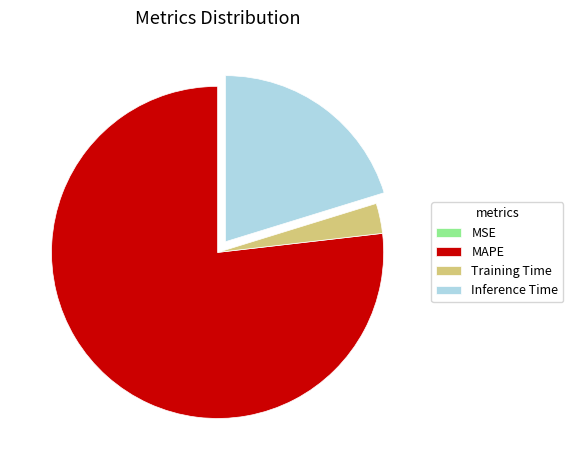

Which slice represents more than half of the pie?

MAPE